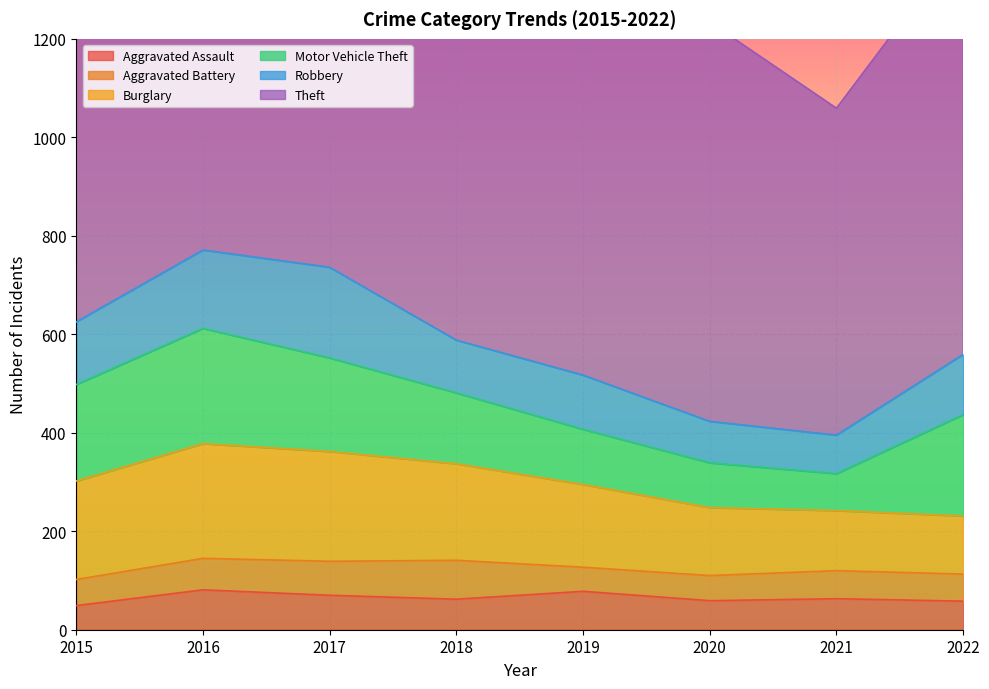

At which category is the sum across all series the highest?

2017